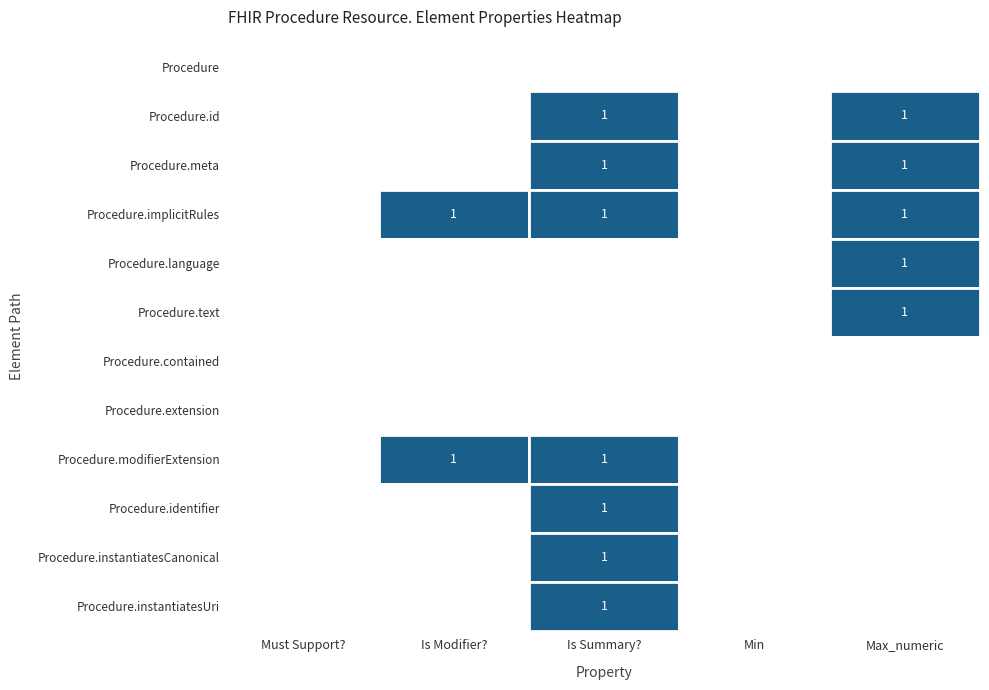

True or false: Procedure.identifier has a value of 1 at 1.

False